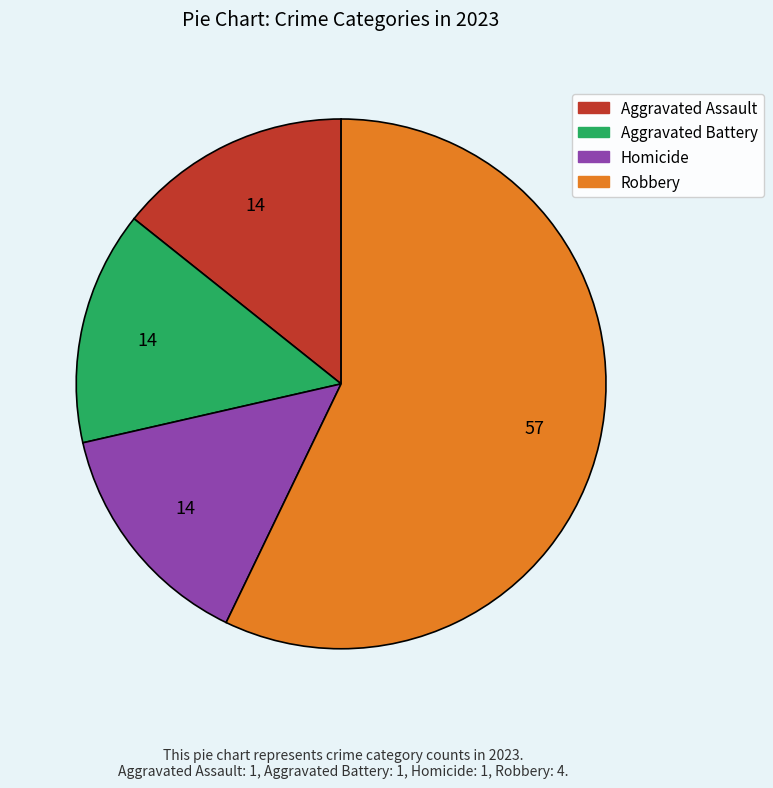

Is Homicide the majority of the pie?

No